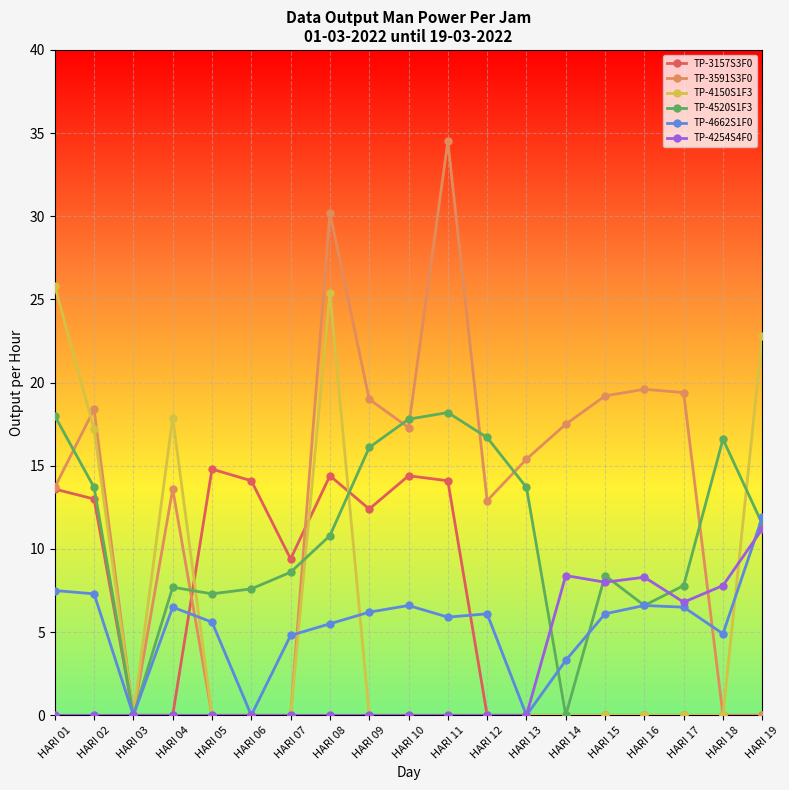

True or false: TP-4662S1F0 has more than 1 points higher than both neighbors.

True